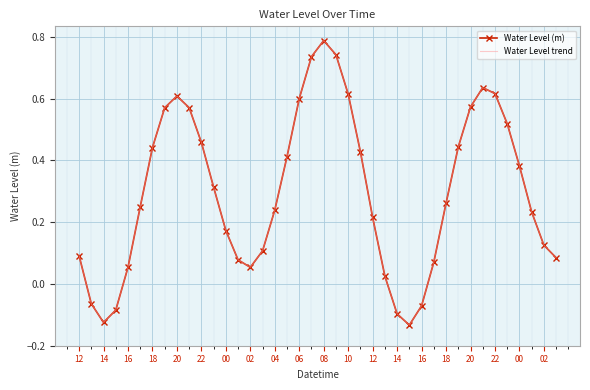

What is the lowest value of the Water Level (m) series?

-0.1